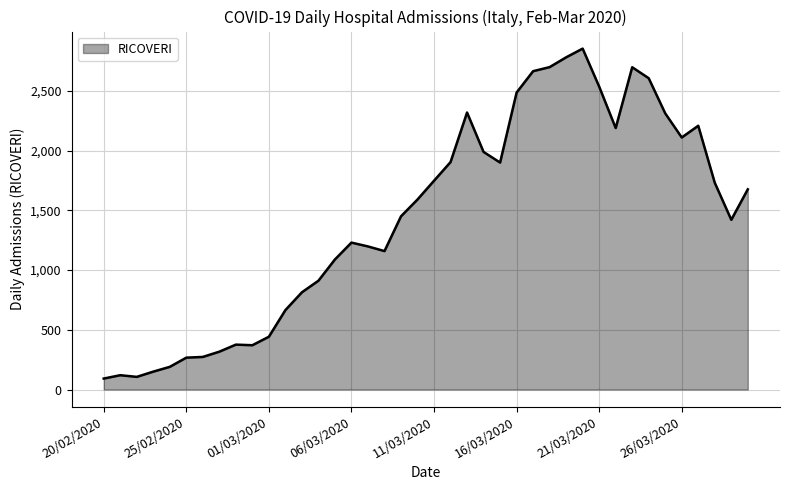

What is the maximum value shown in the chart?

2854